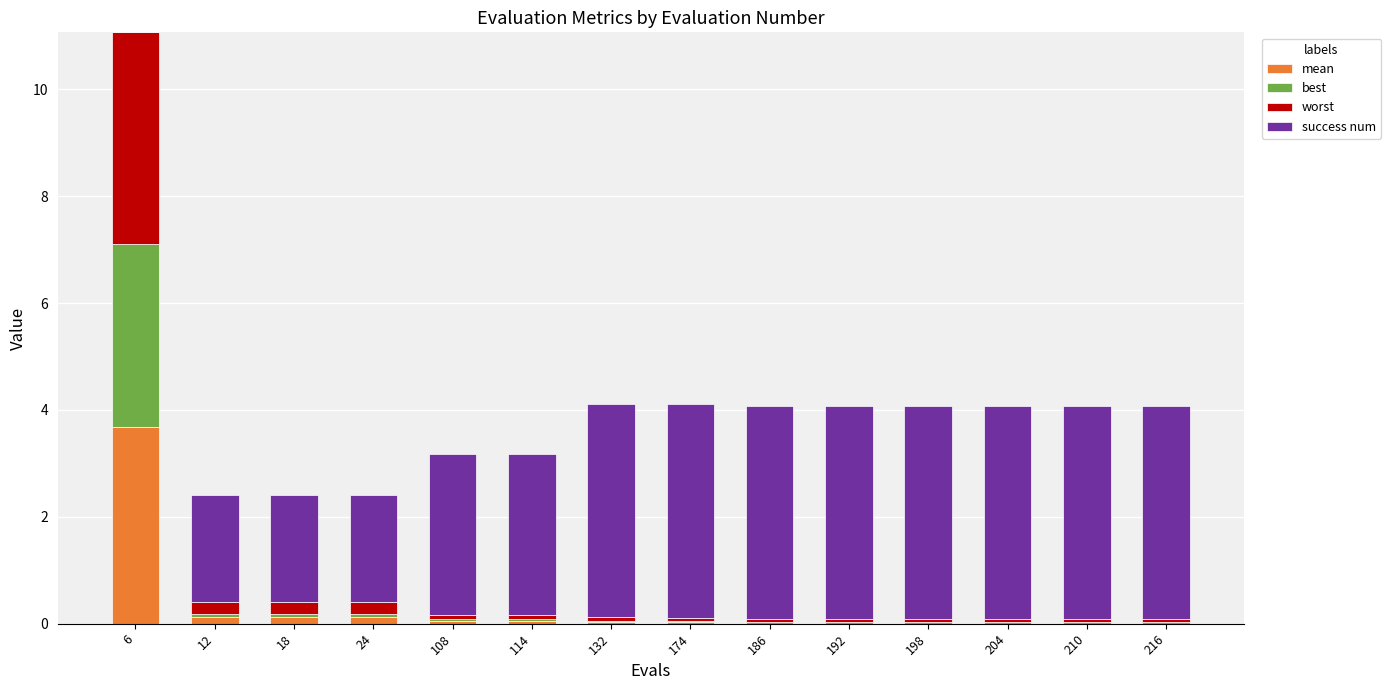

At which category is the sum across all series the highest?

6